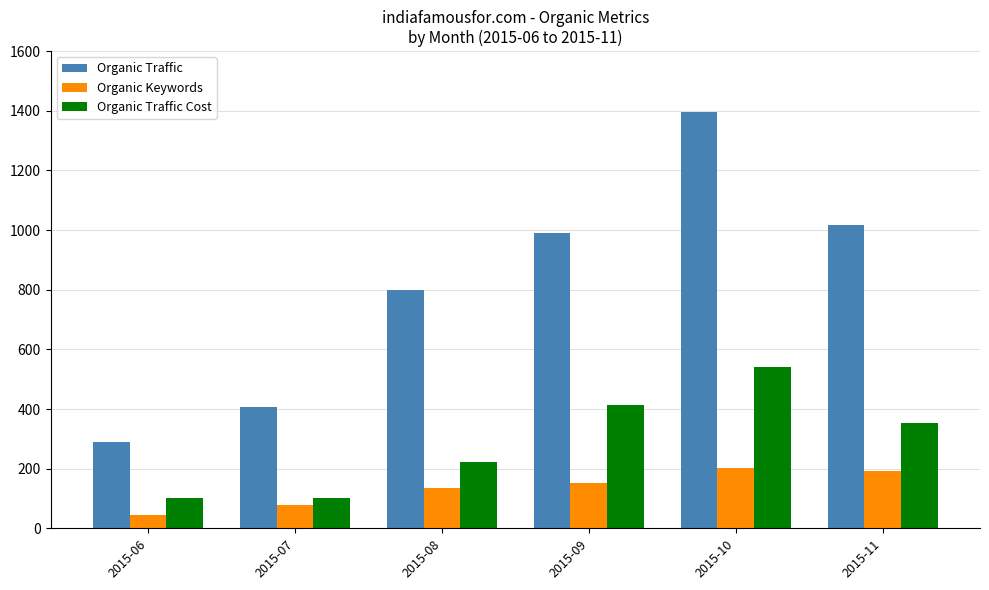

Rank the series at 2015-06 from highest to lowest value.

Organic Traffic, Organic Traffic Cost, Organic Keywords